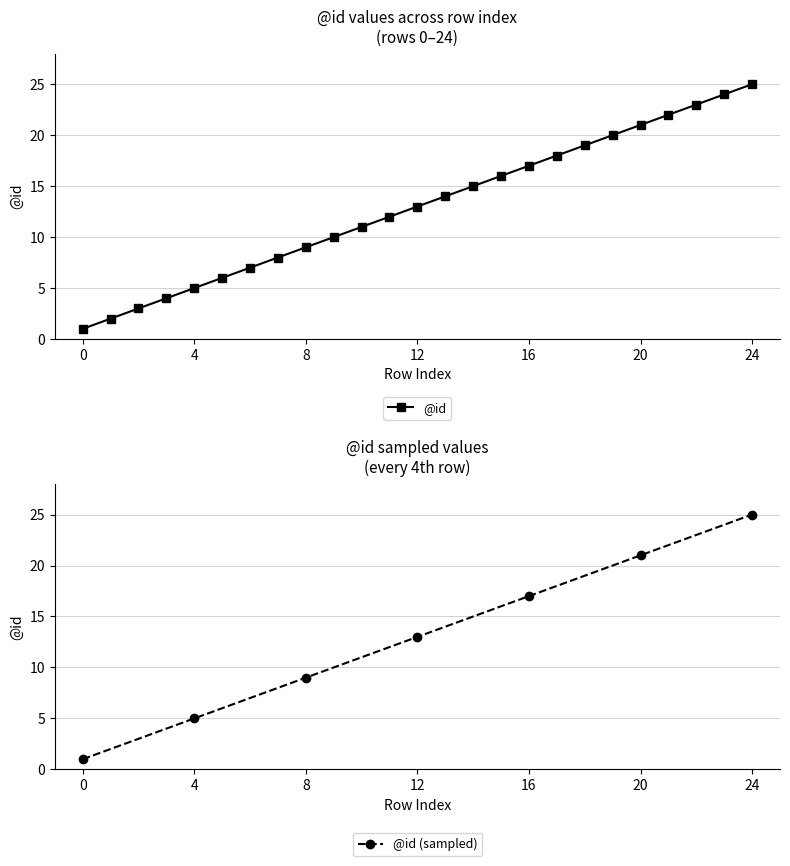

List the labels in order of value, largest first.

24, 23, 22, 21, 20, 19, 18, 17, 16, 15, 14, 13, 12, 11, 10, 9, 8, 7, 6, 5, 4, 3, 2, 1, 0